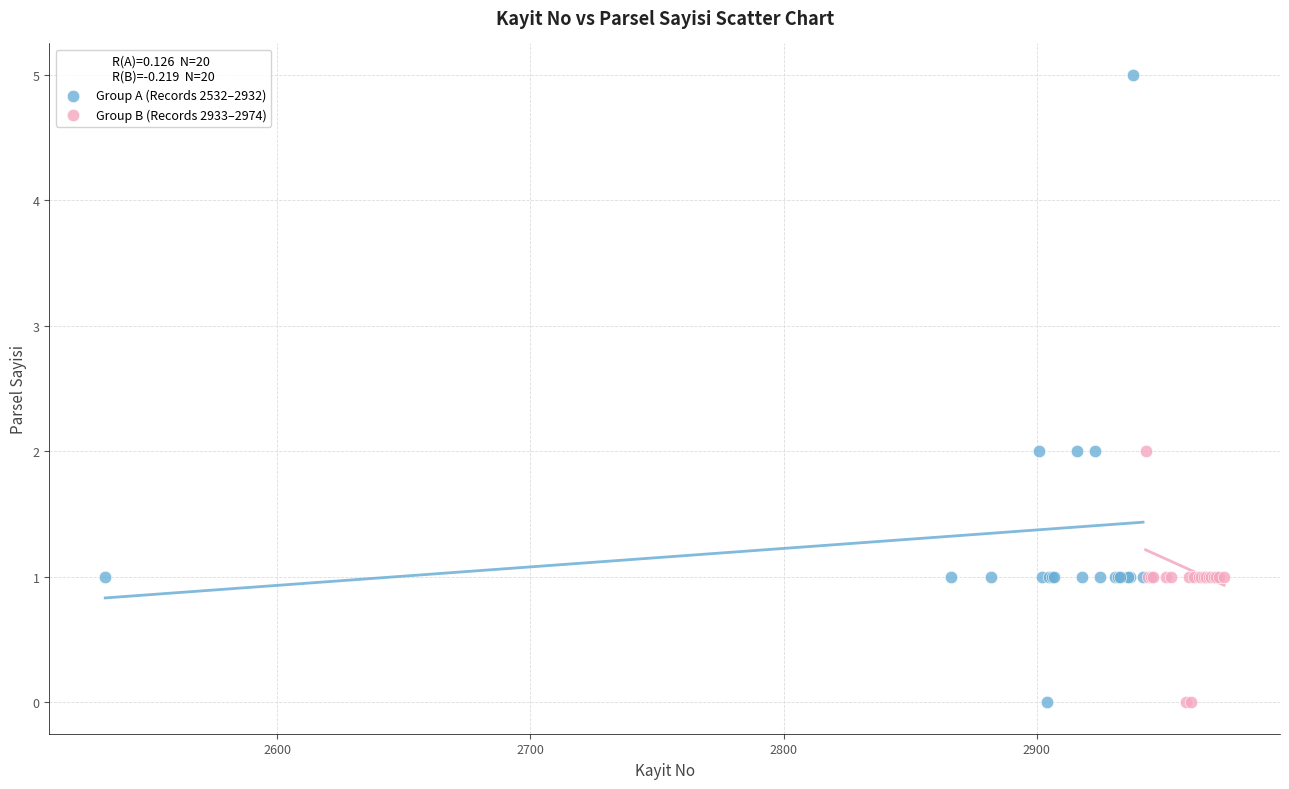

What are all the series names shown in the legend?

Group A (Records 2532–2932), Group B (Records 2933–2974)